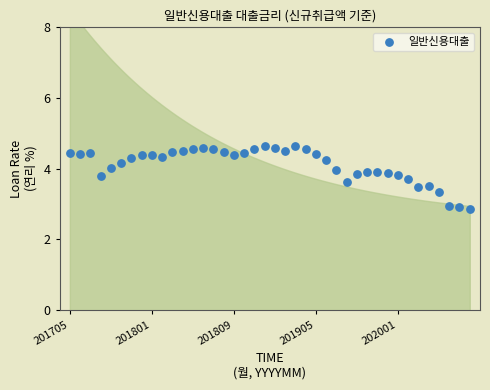

What is the range of Y values (max minus min)?

1.8